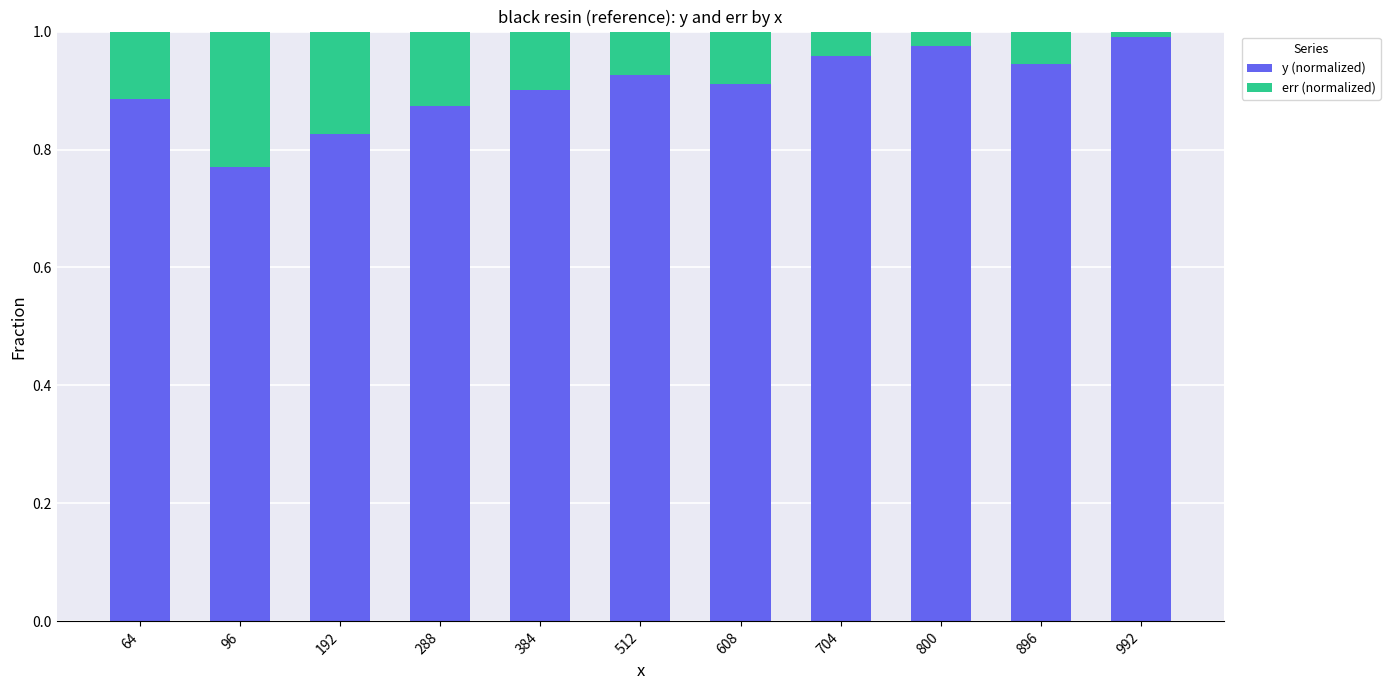

At which label does y (normalized) reach its minimum?

96